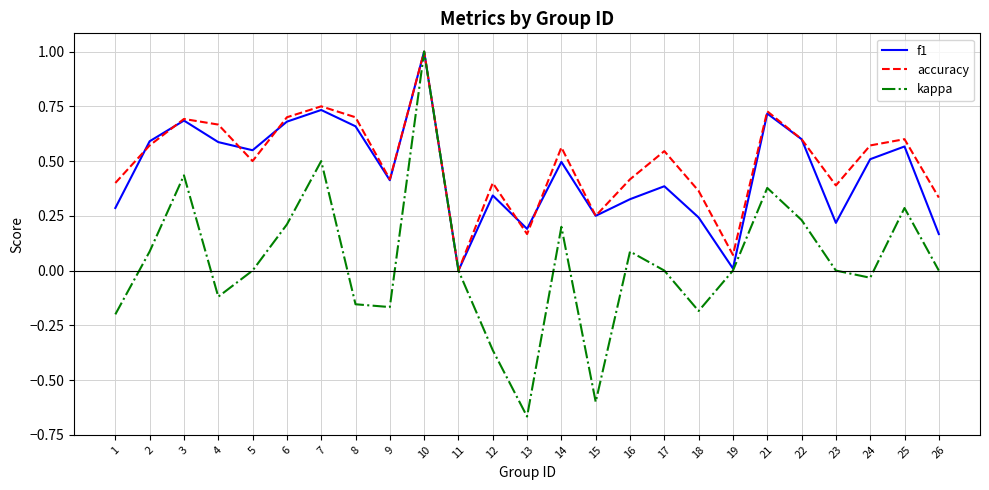

Which category has the lowest value in the accuracy series?

11